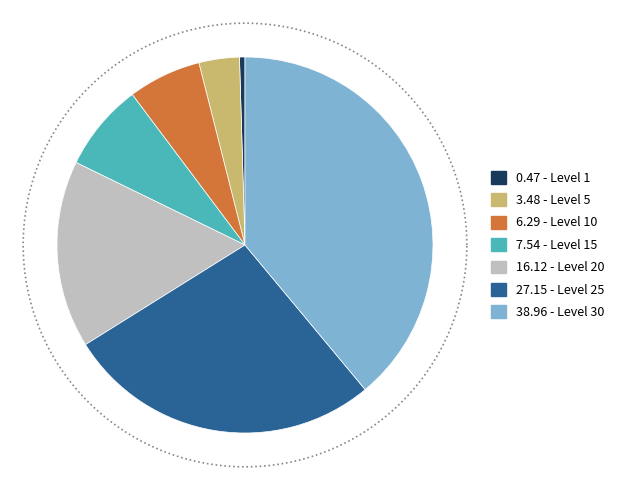

True or false: 30 accounts for 47% of the total.

False